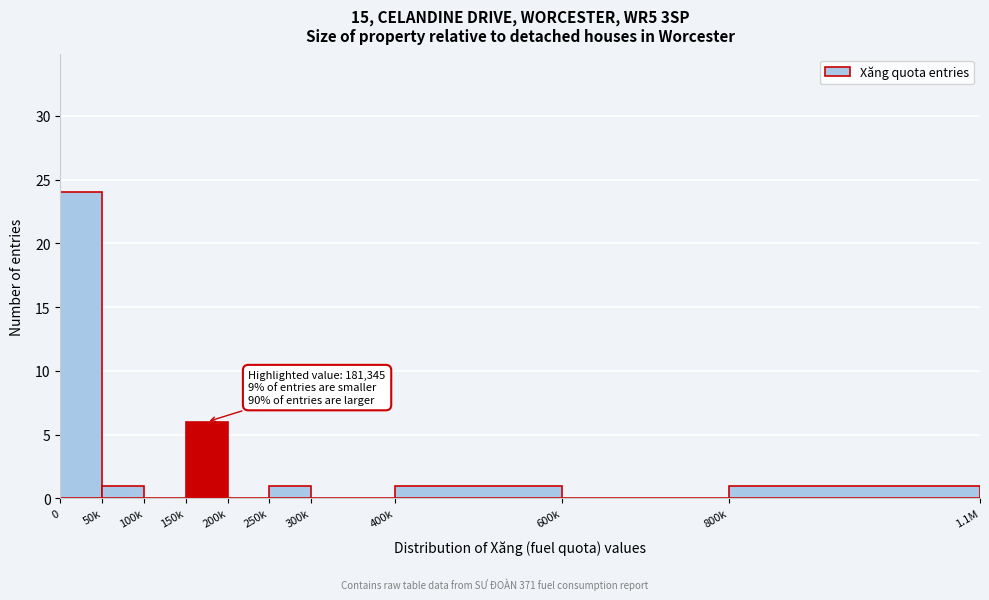

Reading right to left, extract all data points from this chart.

800k=1	600k=0	400k=1	300k=0	250k=1	200k=0	150k=6	100k=0	50k=1	0=24